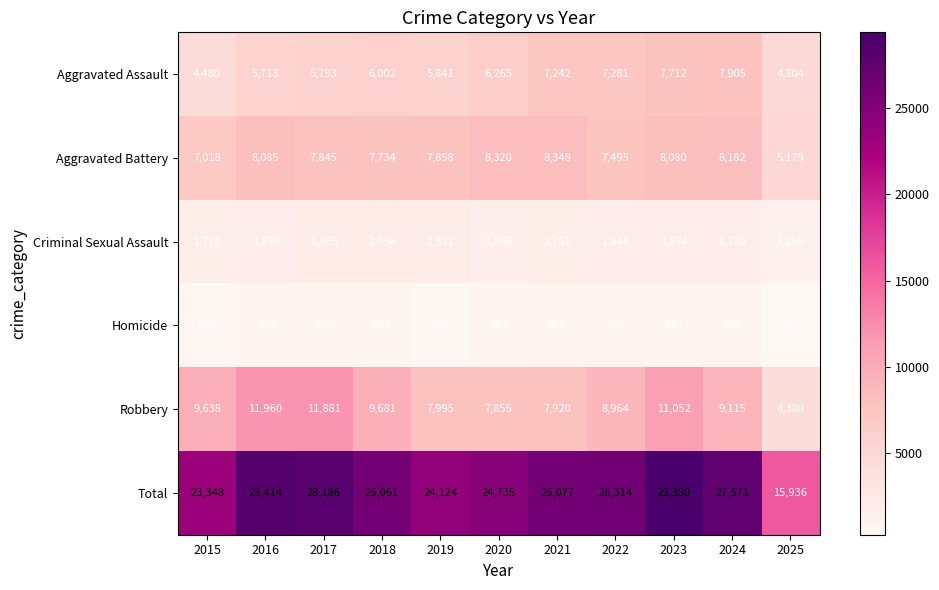

Which series has the largest total across all categories?

Total